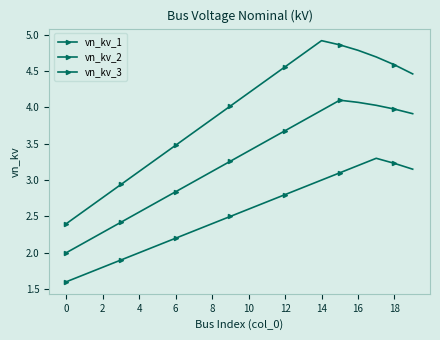

What is the minimum value for vn_kv_2?

2.0